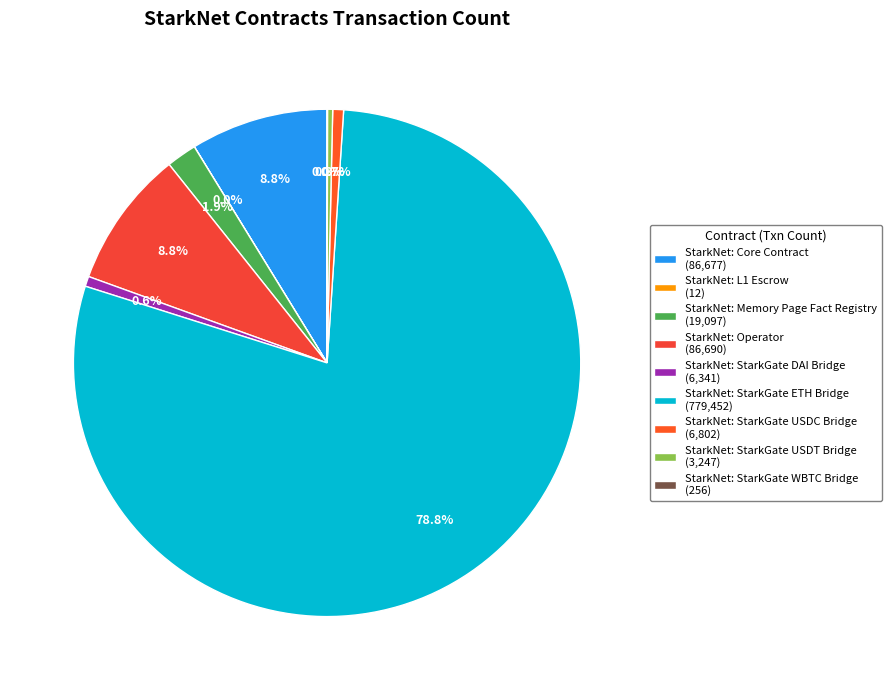

Which category has the biggest portion of the pie?

StarkNet: StarkGate ETH Bridge